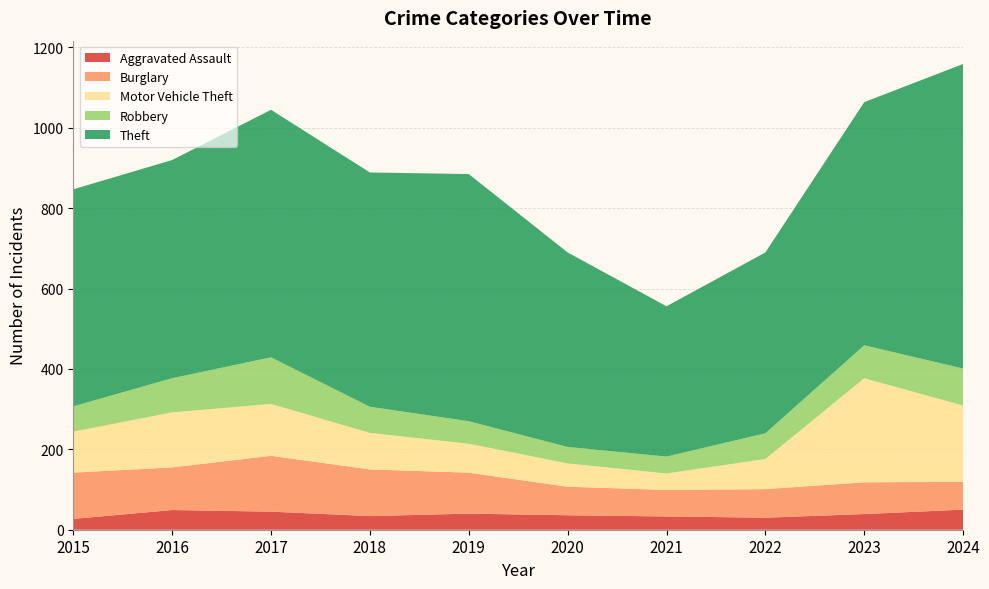

Reading left to right, transcribe all the data shown in this chart.

Aggravated Assault: 2015=27	2016=49	2017=45	2018=34	2019=40	2020=36	2021=33	2022=30	2023=39	2024=50
Burglary: 2015=115	2016=106	2017=139	2018=116	2019=102	2020=71	2021=66	2022=71	2023=79	2024=69
Motor Vehicle Theft: 2015=102	2016=137	2017=129	2018=91	2019=72	2020=58	2021=41	2022=75	2023=259	2024=190
Robbery: 2015=63	2016=85	2017=116	2018=65	2019=56	2020=41	2021=42	2022=64	2023=82	2024=92
Theft: 2015=540	2016=543	2017=616	2018=583	2019=615	2020=484	2021=374	2022=450	2023=605	2024=758